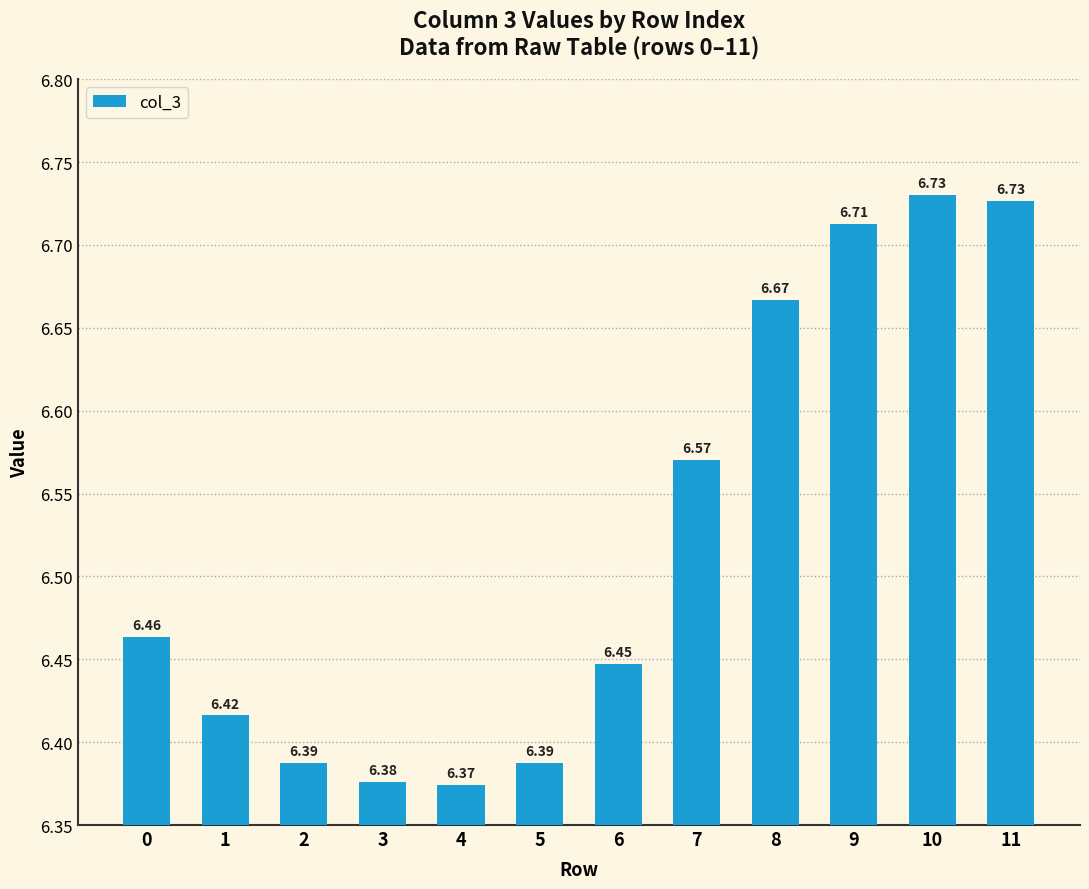

What is the change in value from 4 to 6?

+0.1